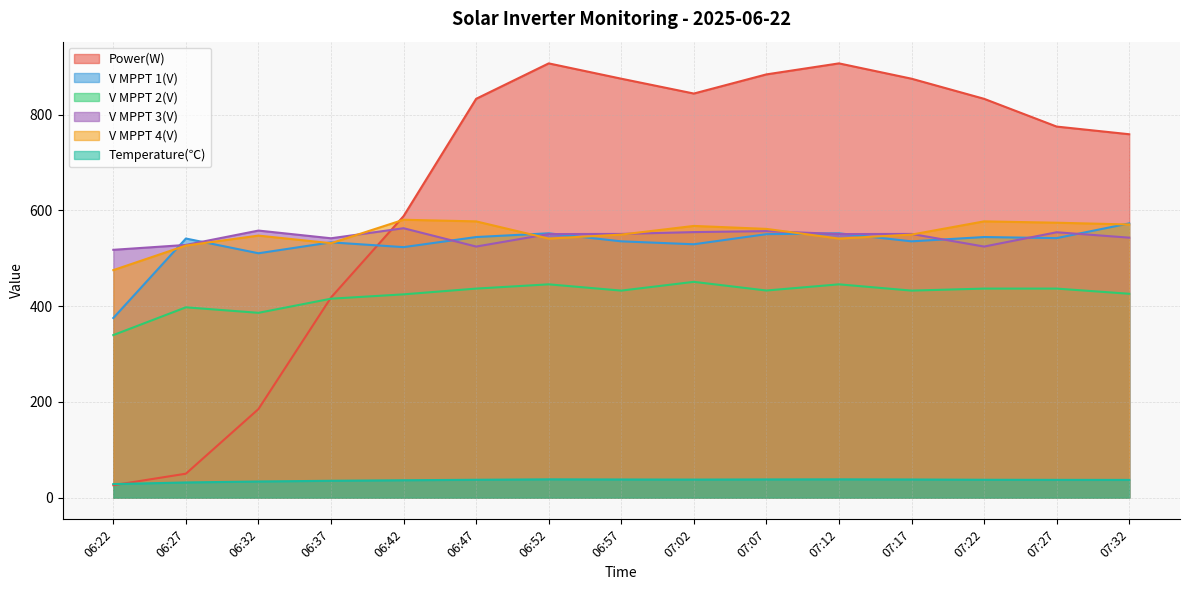

Where does the V MPPT 3(V) series first go above 550?

06:32